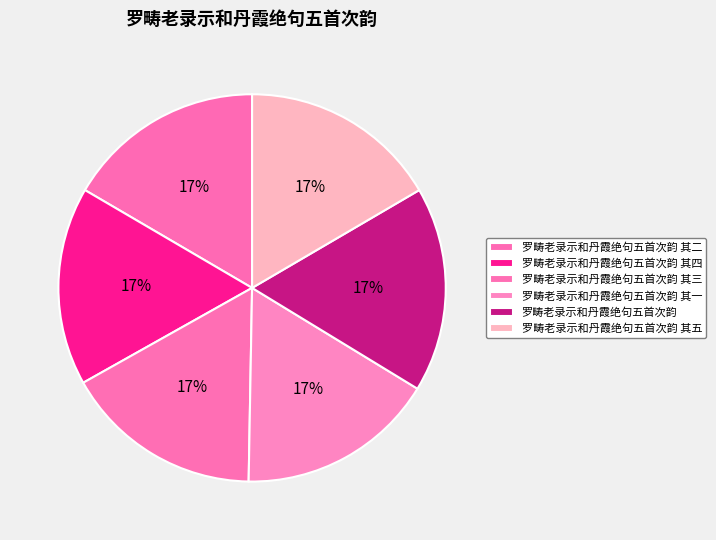

To the nearest percent, what portion does 罗畴老录示和丹霞绝句五首次韵 其三 represent?

17%